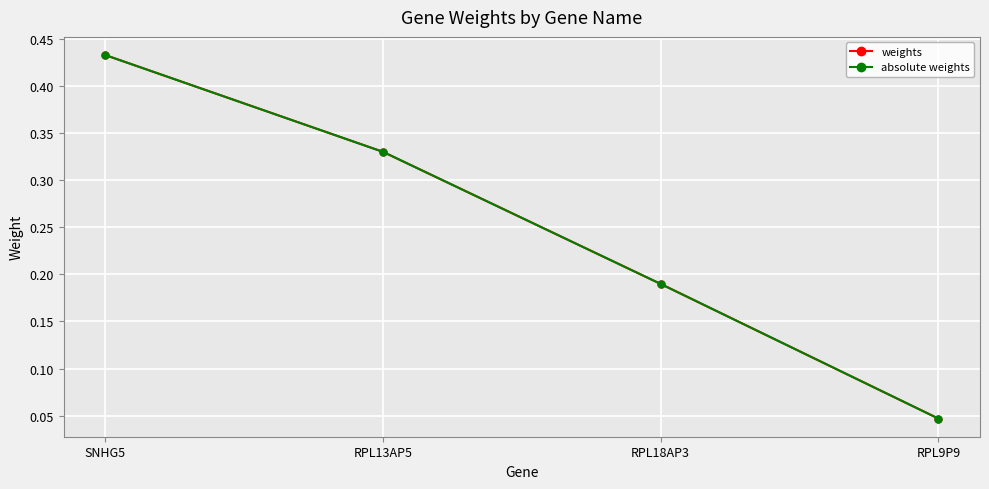

What is the label of the 1st point from the right?

RPL9P9